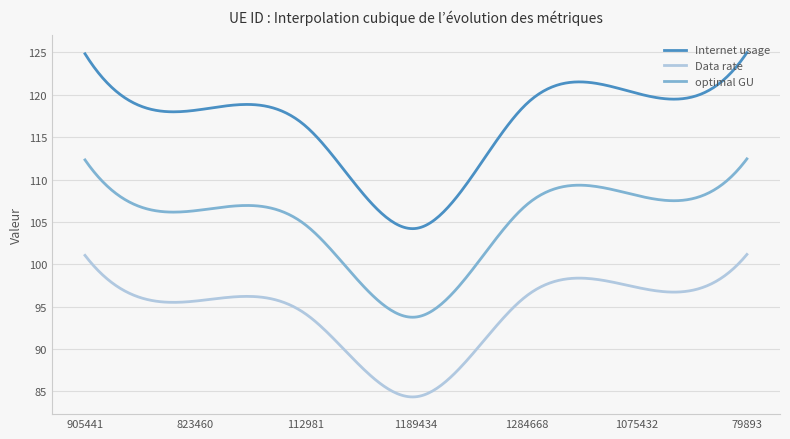

True or false: optimal GU and Internet usage intersect in this chart.

False